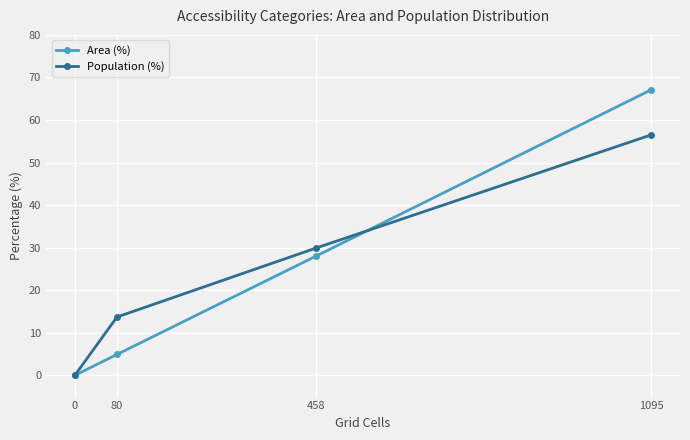

What is the sum of all Area (%) values?

100.0